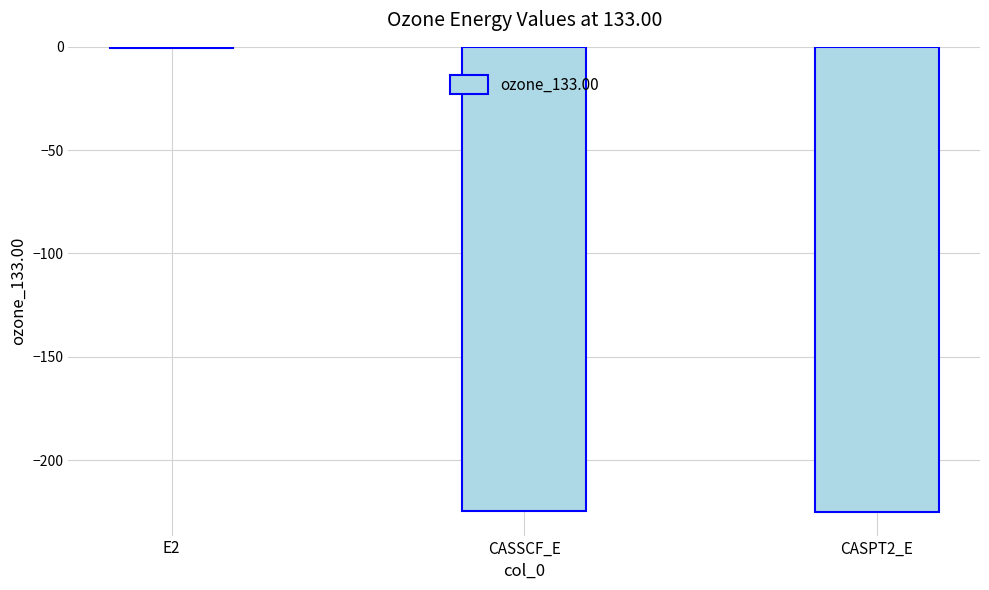

What value does the data have at CASPT2_E?

-225.3